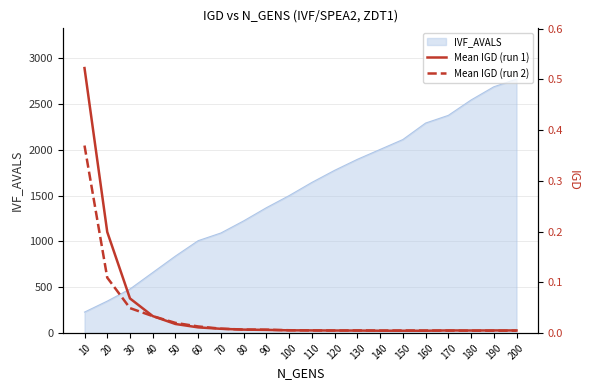

The Mean IGD (run 1) series shows 0.0 at 80. True or false?

False